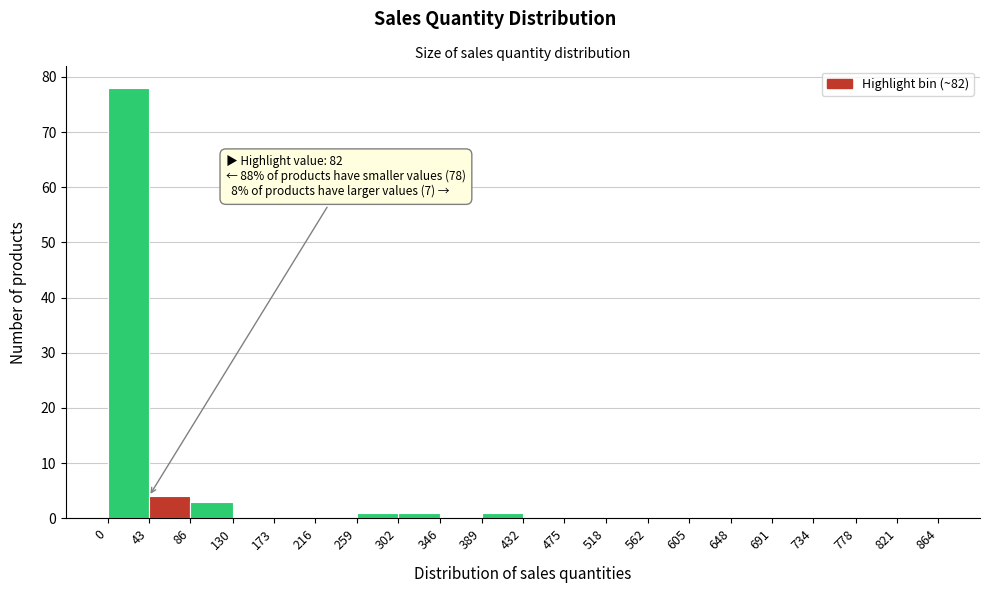

Which range on the x-axis has the tallest bar?

0 to 43